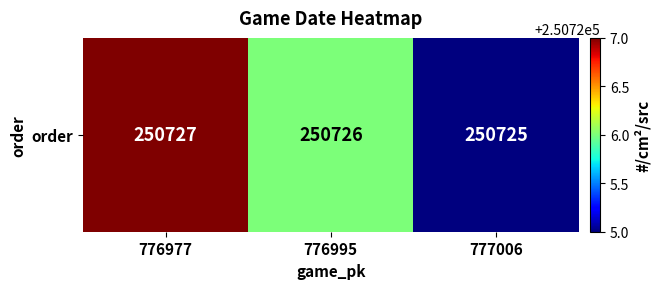

How many series are shown in this chart?

1